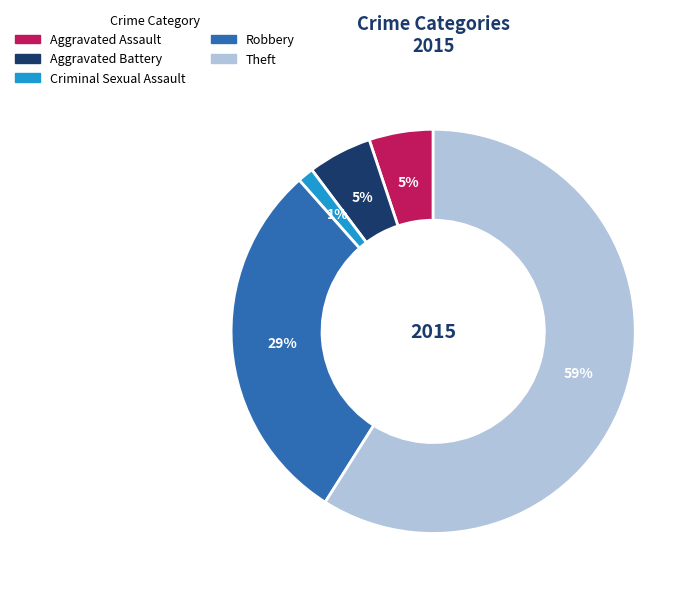

How many segments does this pie chart have?

5